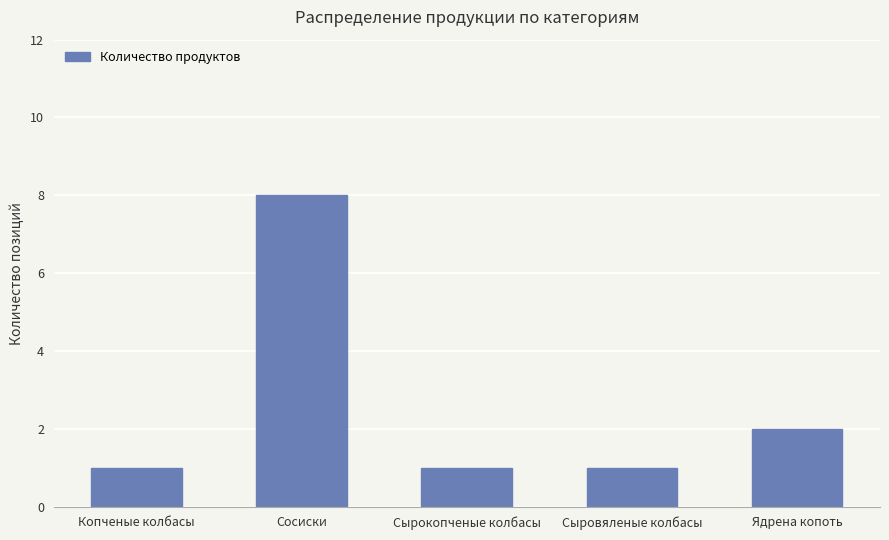

How many data points does each series have?

5